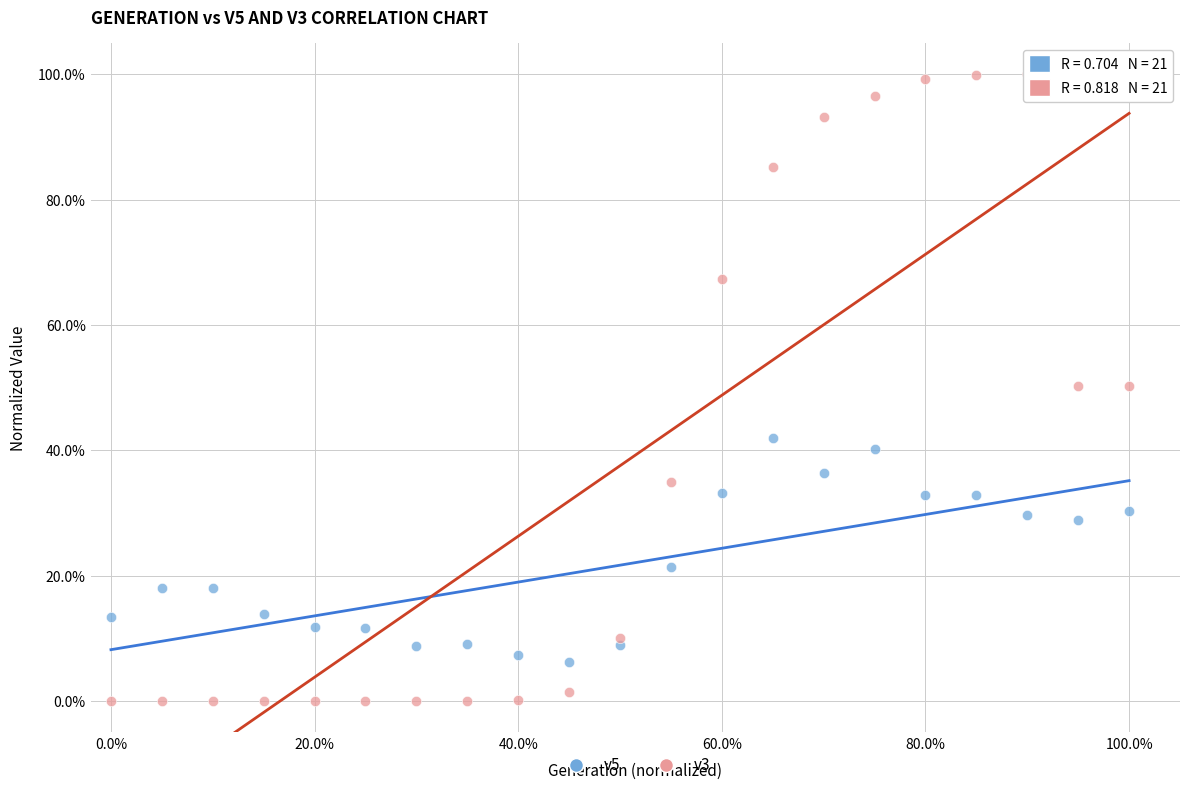

What are all the series names shown in the legend?

v5, v3